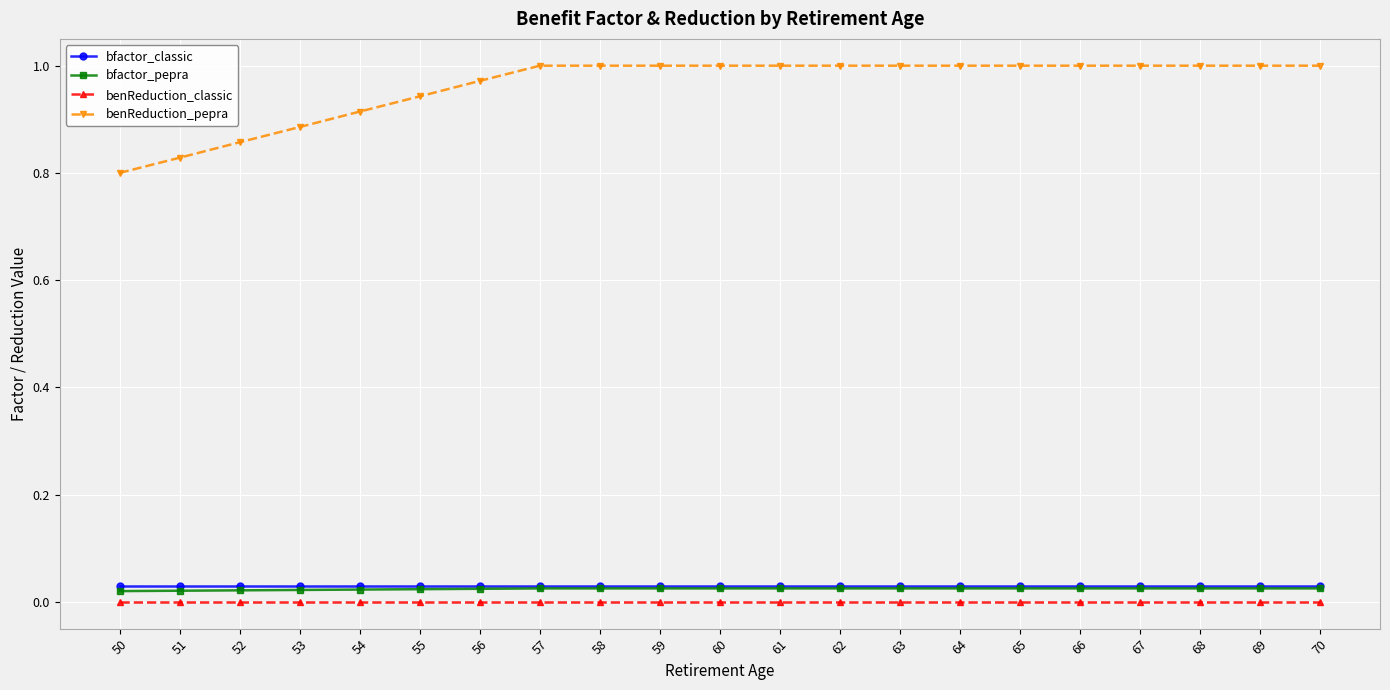

True or false: benReduction_classic and benReduction_pepra cross at least once.

False